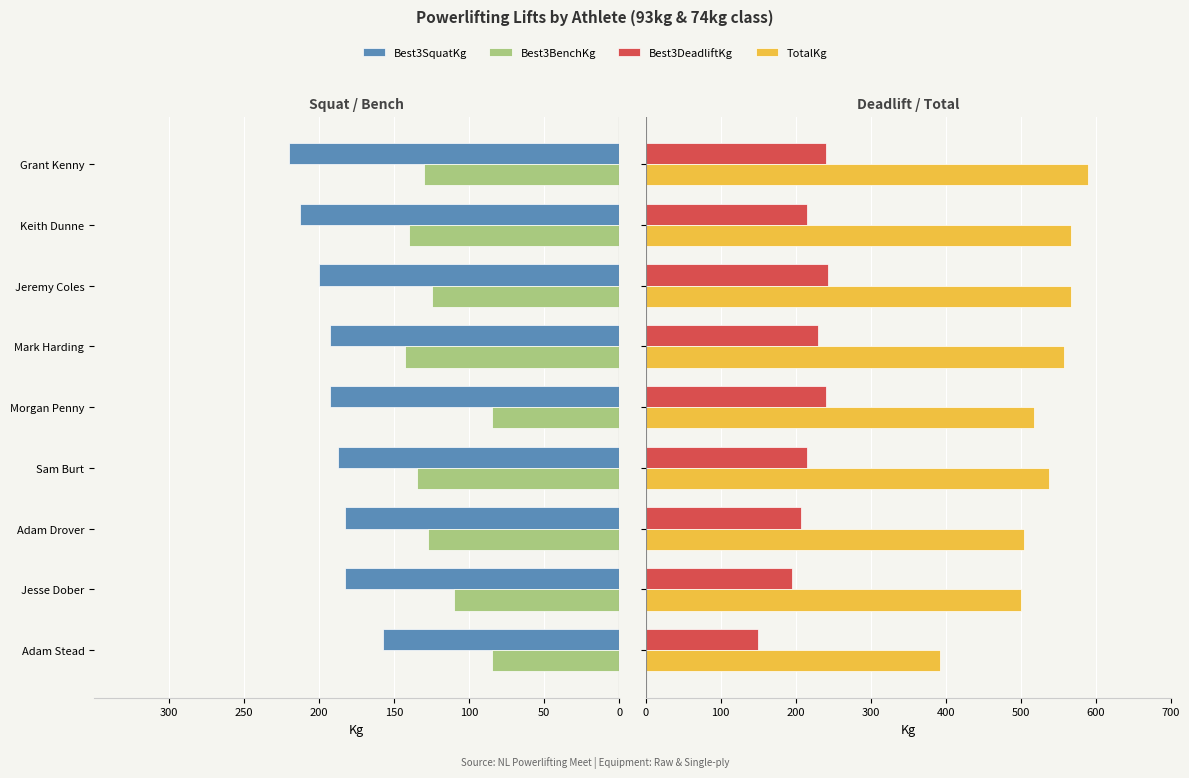

Which series changed the most between Adam Drover and Keith Dunne?

TotalKg